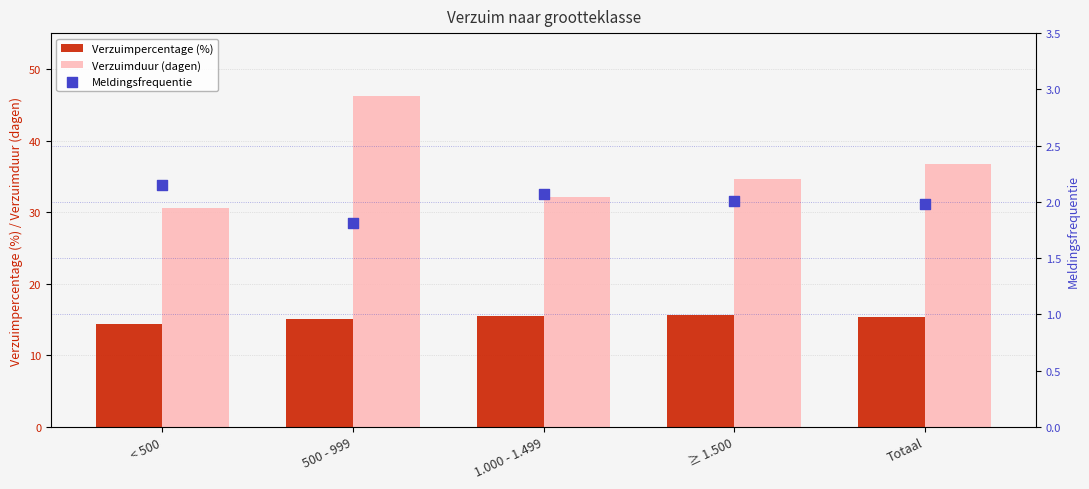

At which category is the sum across all series the highest?

500 - 999